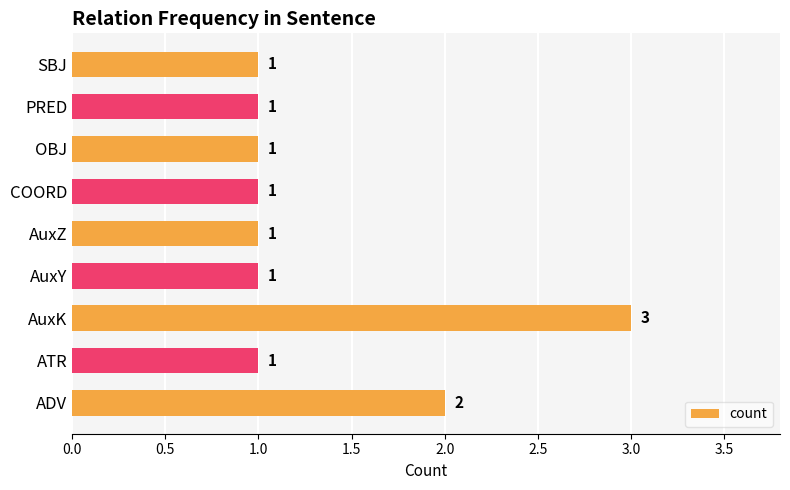

The chart shows a value of 3 at AuxK. True or false?

True